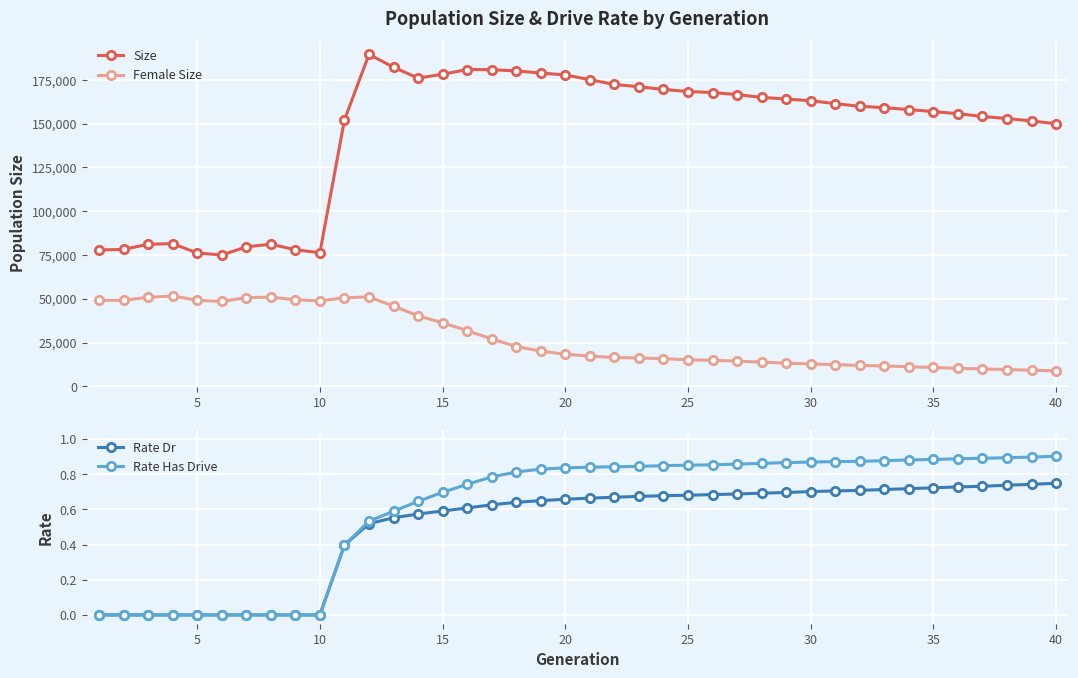

What is the lowest value of the Size series?

74988